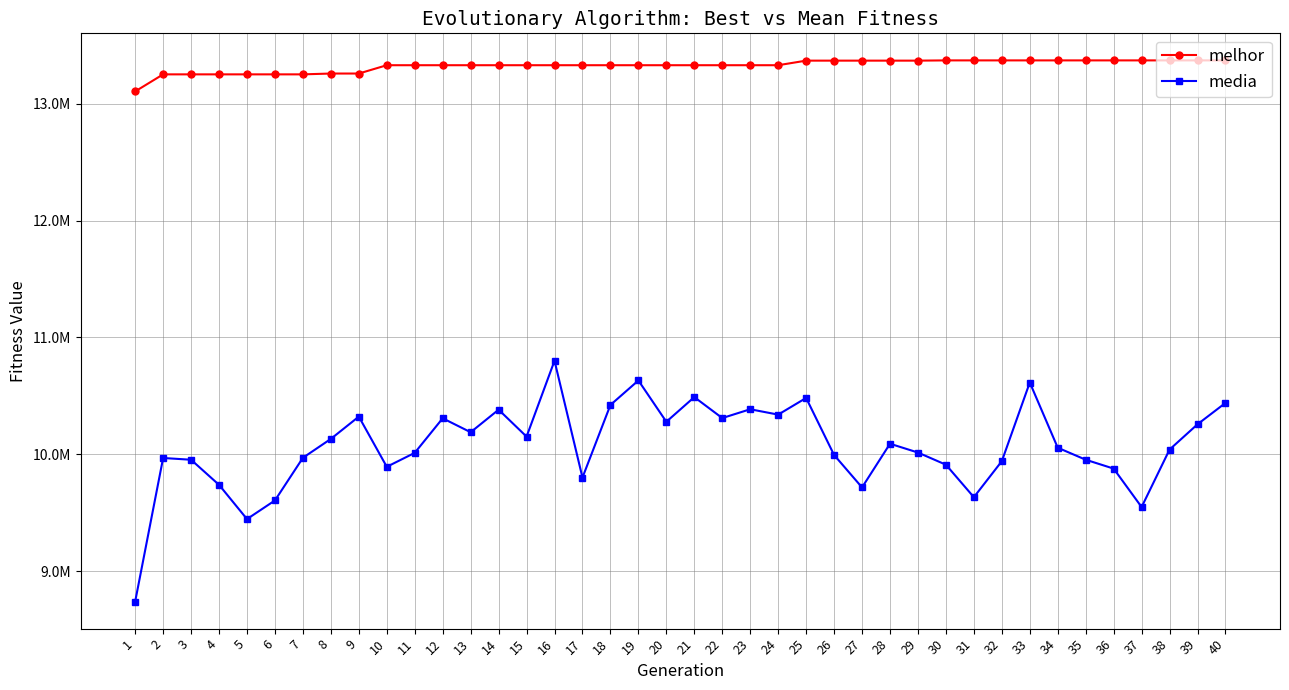

What is the value of the melhor point at the 13th from the left?

13329098.0